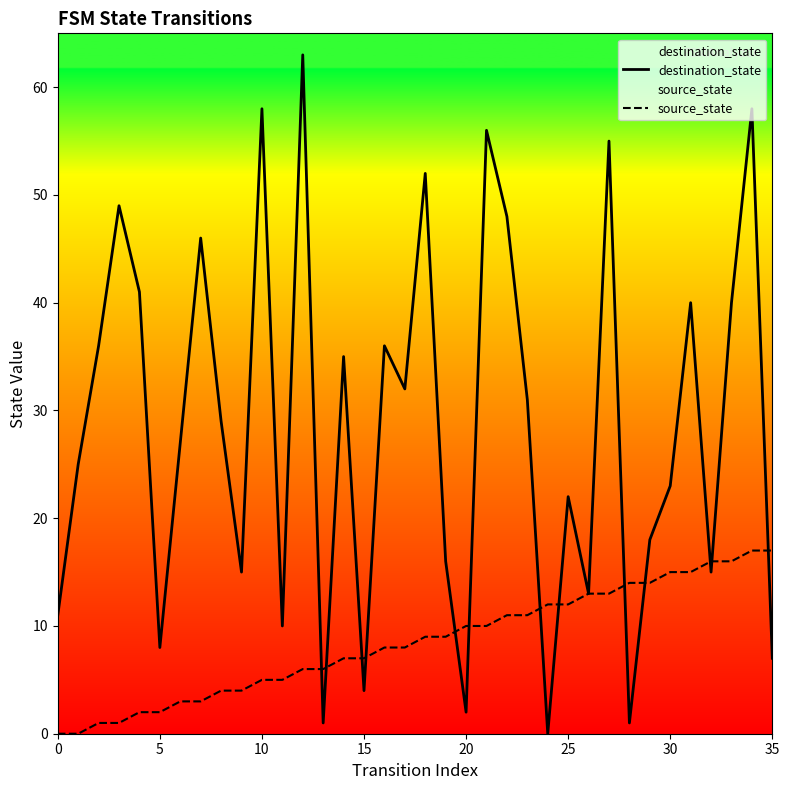

List the labels in order of source_state value, smallest first.

0, 1, 2, 3, 4, 5, 6, 7, 8, 9, 10, 11, 12, 13, 14, 15, 16, 17, 18, 19, 20, 21, 22, 23, 24, 25, 26, 27, 28, 29, 30, 31, 32, 33, 34, 35